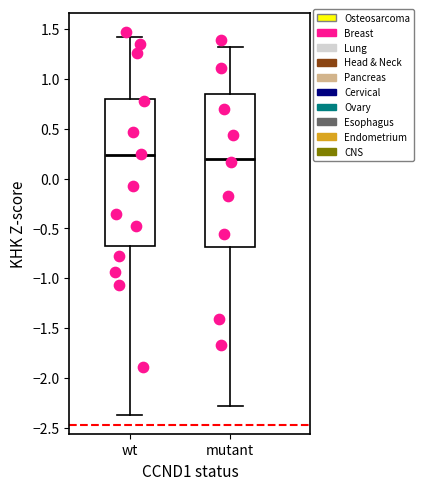

Reading left to right, read every box against the y-axis: the position of its median line, the range the box covers, and the ends of its whiskers. The values are not printed on the chart, so give them approximately, as read against the axis.

wt: median 0.25, box -0.70 to 0.80, whiskers -2.35 to 1.40
mutant: median 0.20, box -0.70 to 0.85, whiskers -2.30 to 1.30